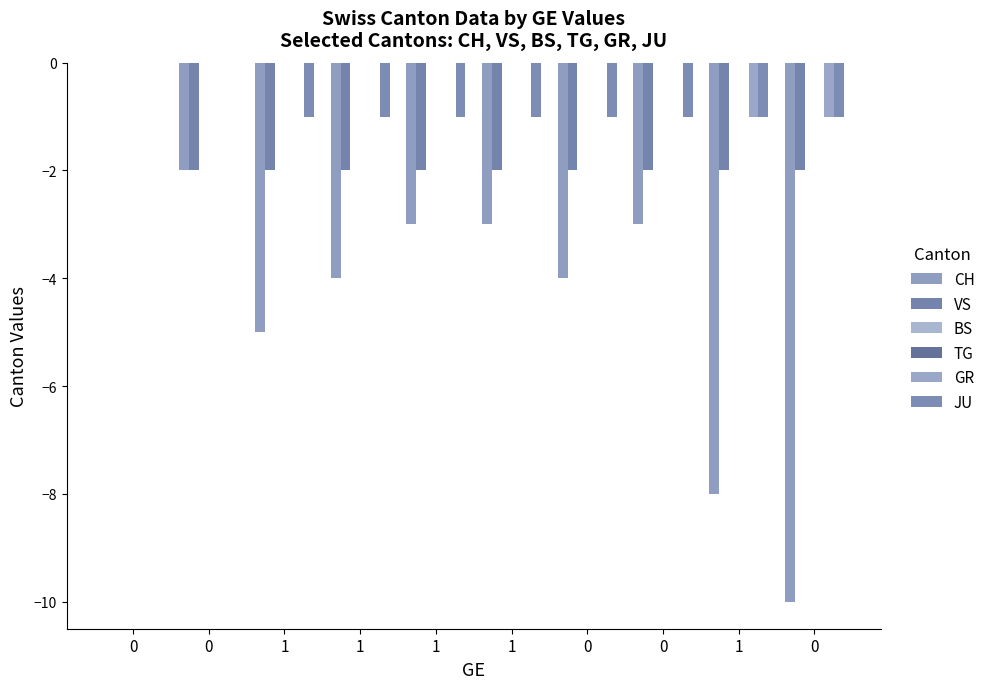

Does the chart contain any negative values?

Yes